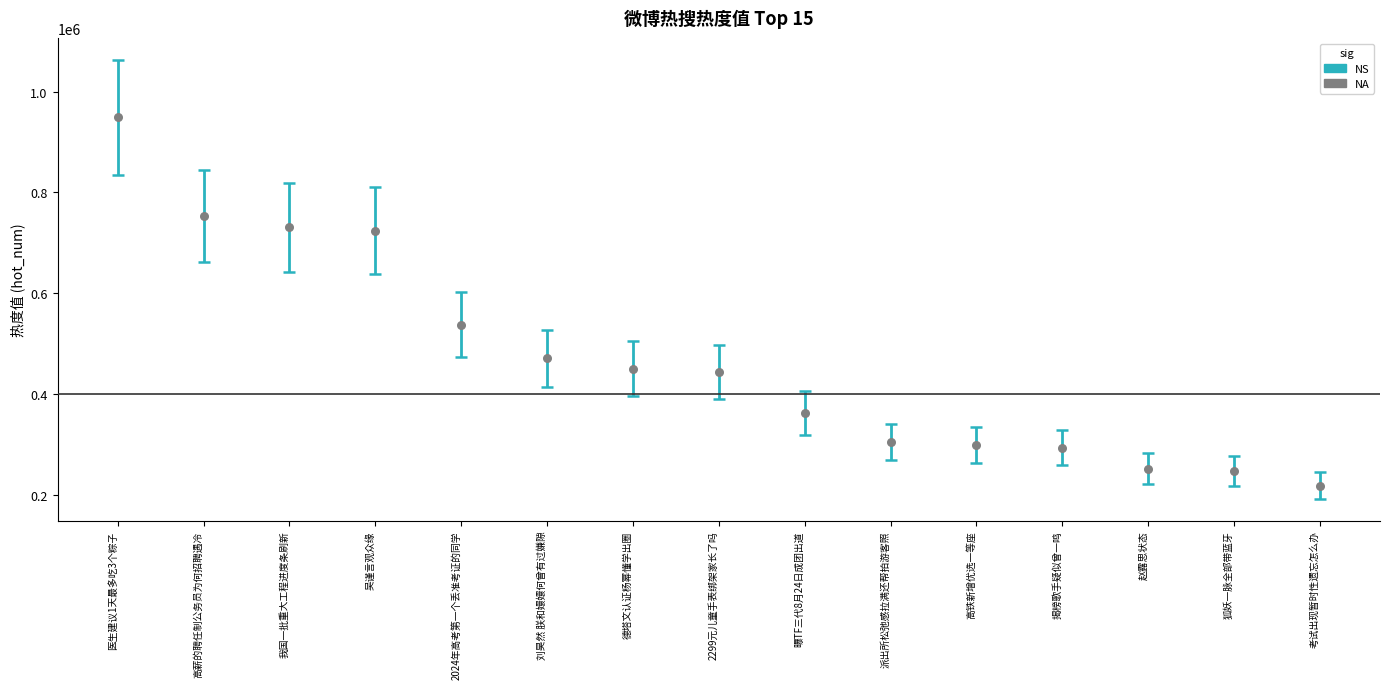

What Y value in the scatter plot is closest to 583505?

537635